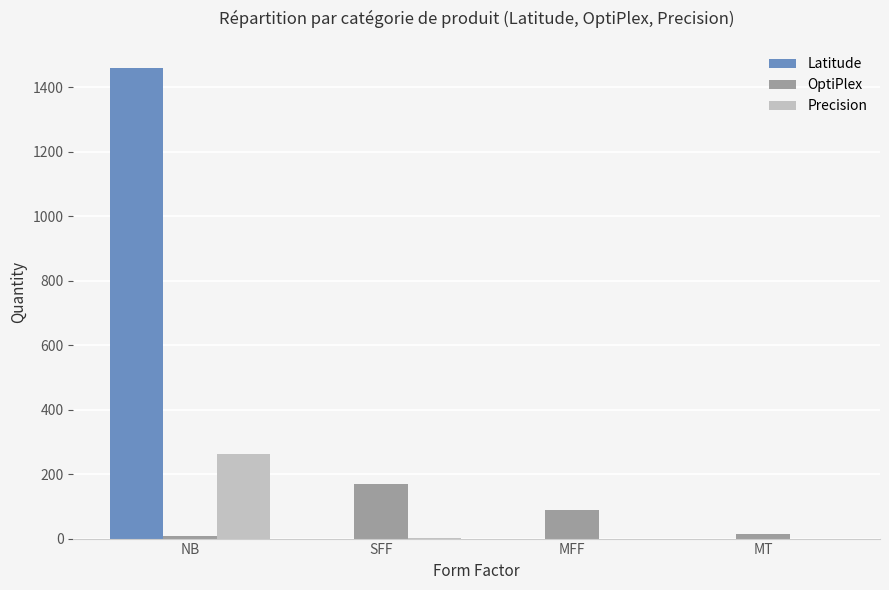

Is it true that Precision equals 2 at SFF?

True